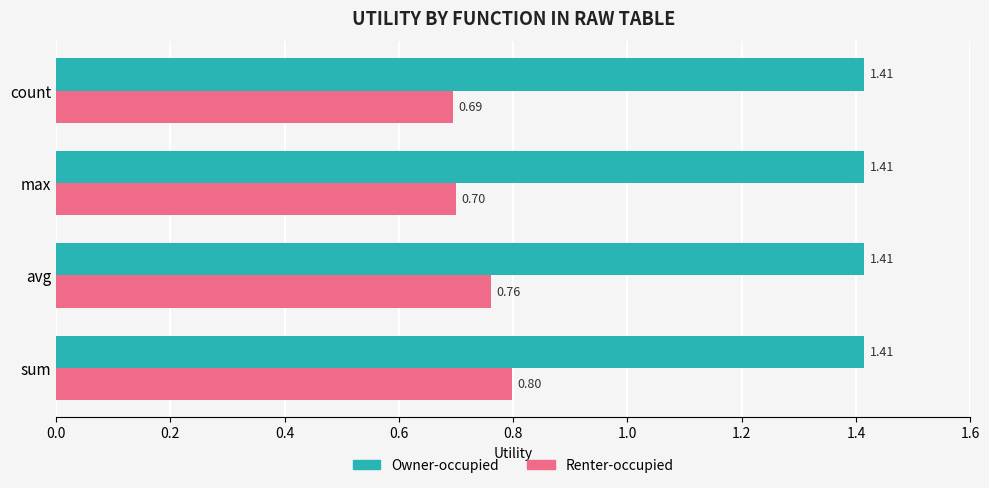

At which label does Renter-occupied reach its minimum?

count